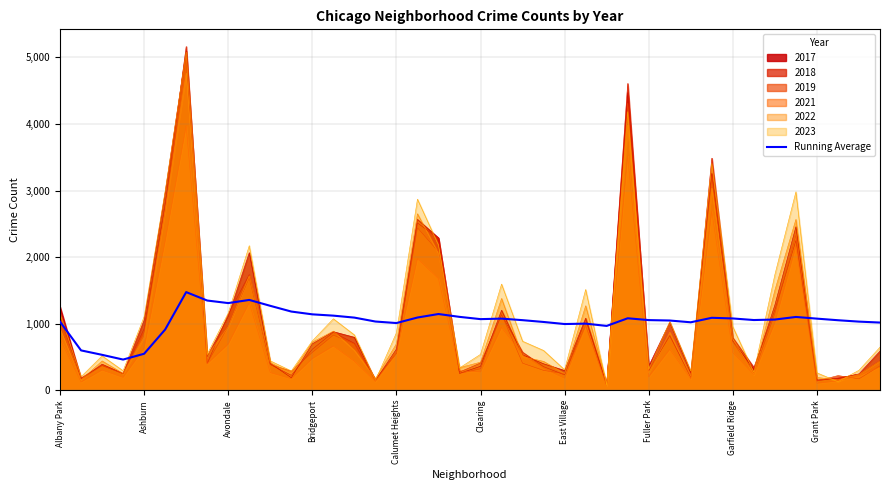

What is the average value?

1042.1